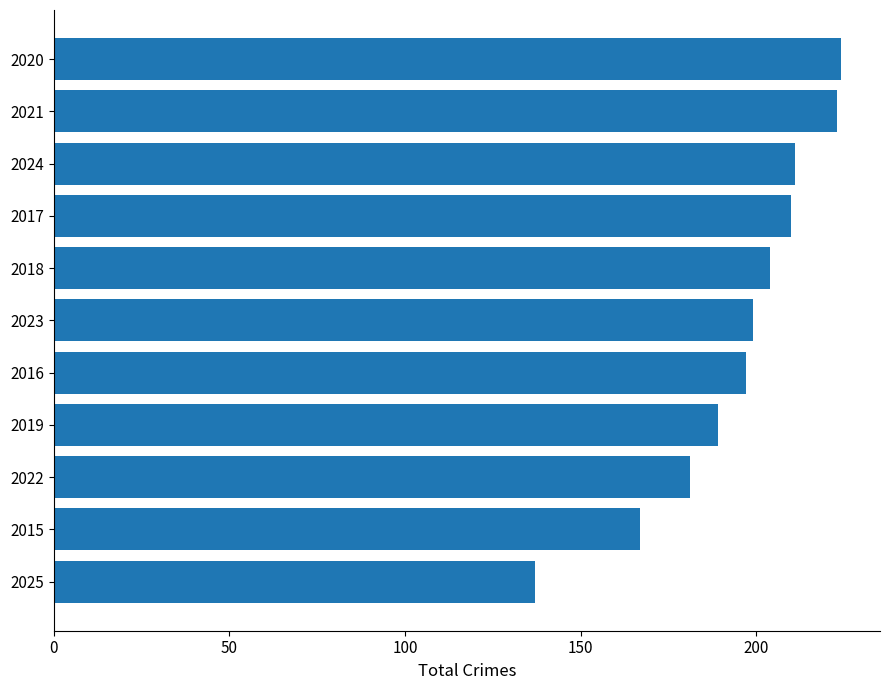

Does the chart contain stacked bars?

No